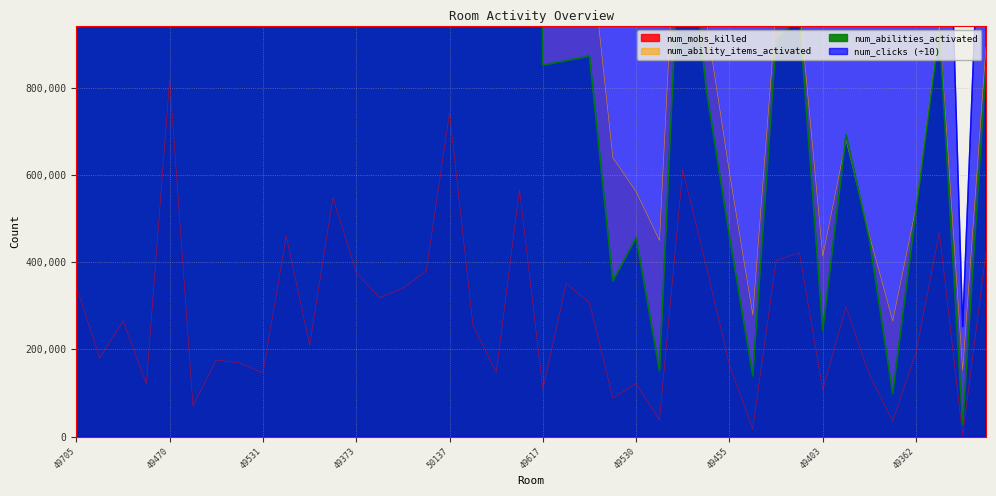

Does the chart display data point markers on the line(s)?

No